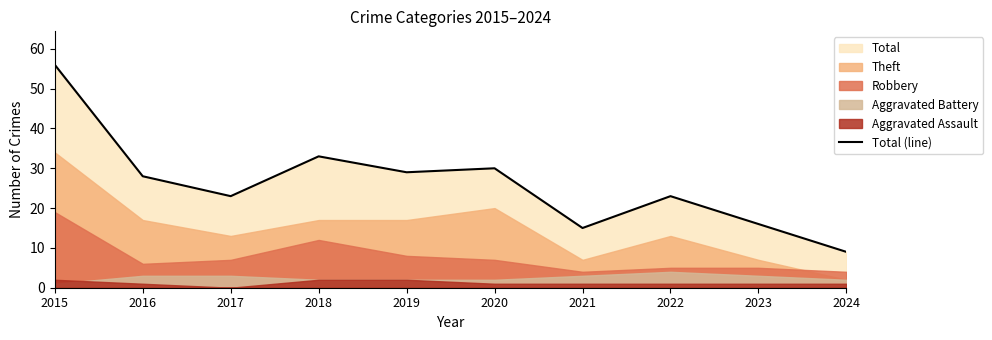

Which label corresponds to the largest value in the chart?

2015